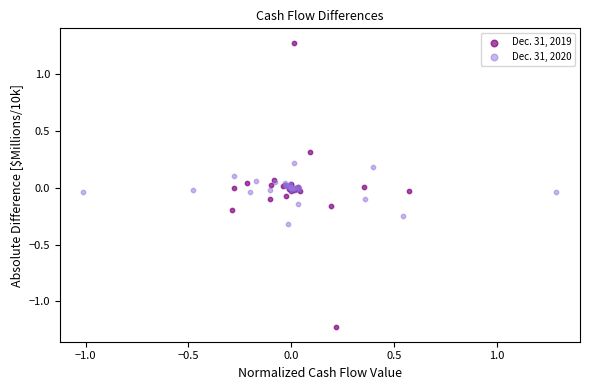

Which series has the largest Y range (max minus min)?

Dec. 31, 2019